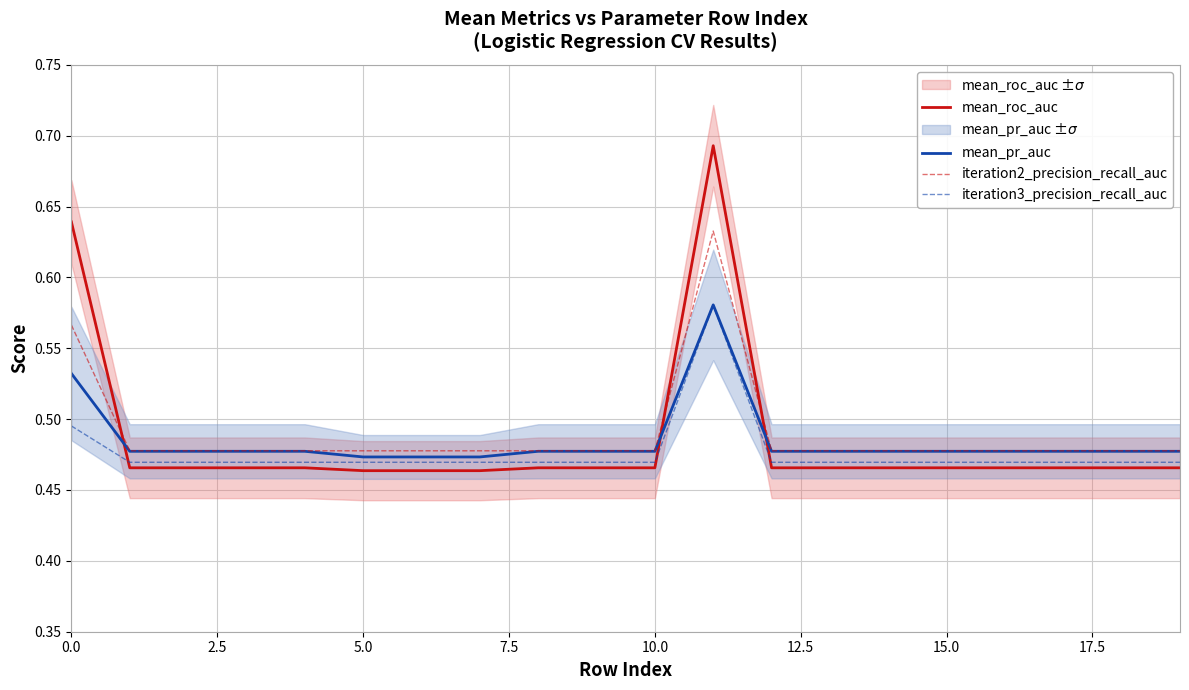

What are all the series names shown in the legend?

mean_roc_auc, mean_pr_auc, iteration2_precision_recall_auc, iteration3_precision_recall_auc